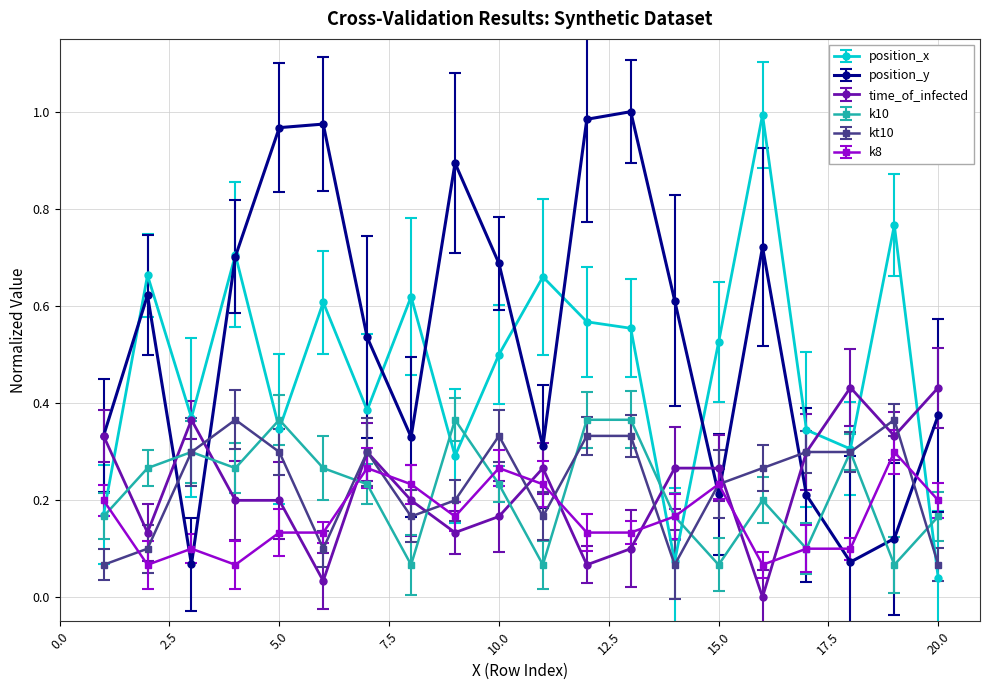

How many distinct data groups are displayed?

6